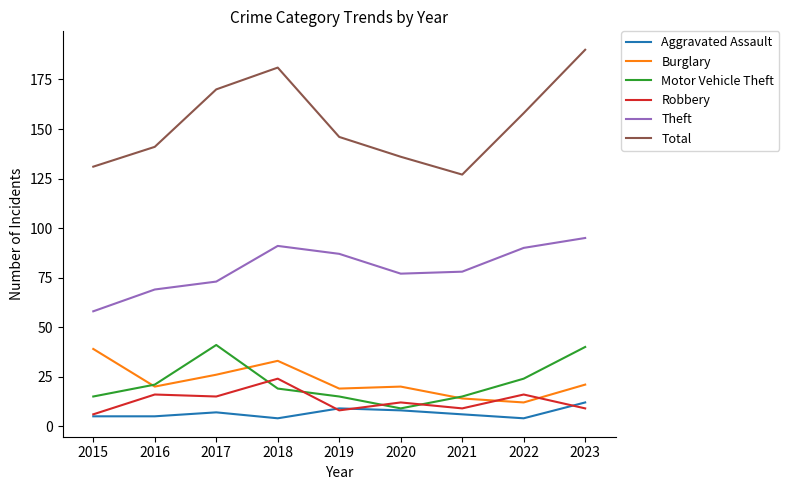

What is the total value across all series at 2016?

272